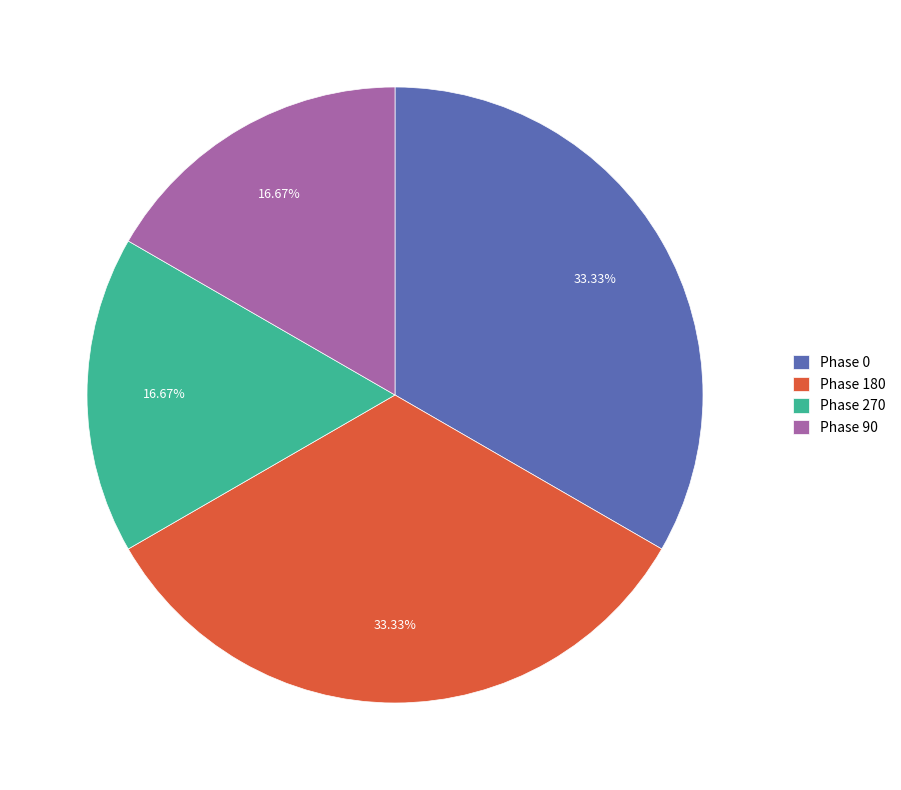

How many slices are in this pie chart?

4